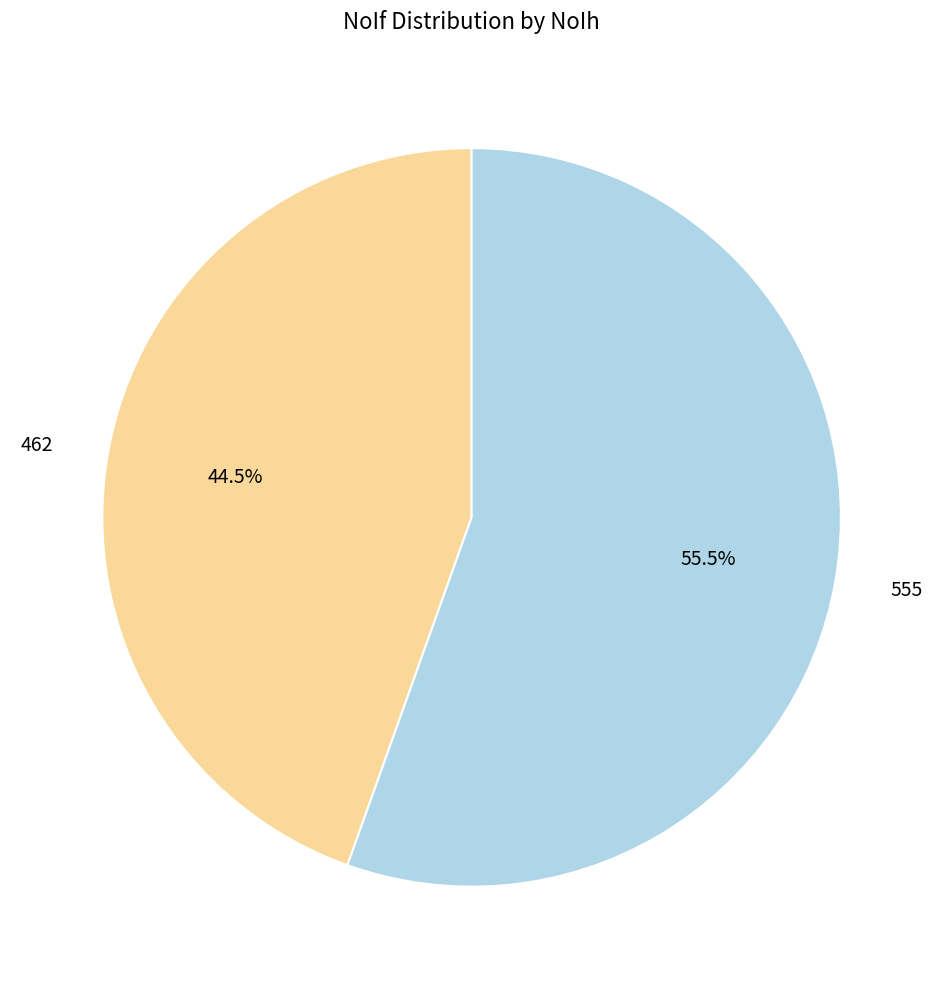

What is the largest slice in the pie chart?

555